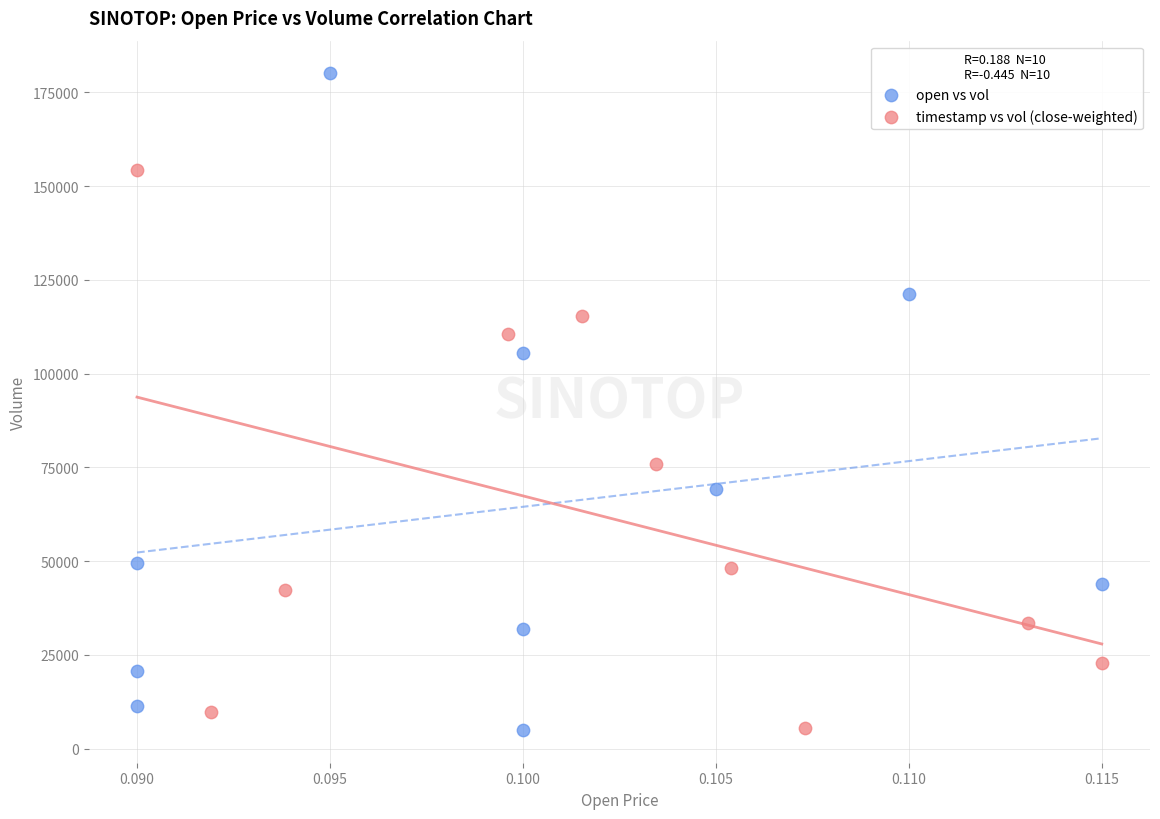

Which series contains the highest Y value?

open vs vol